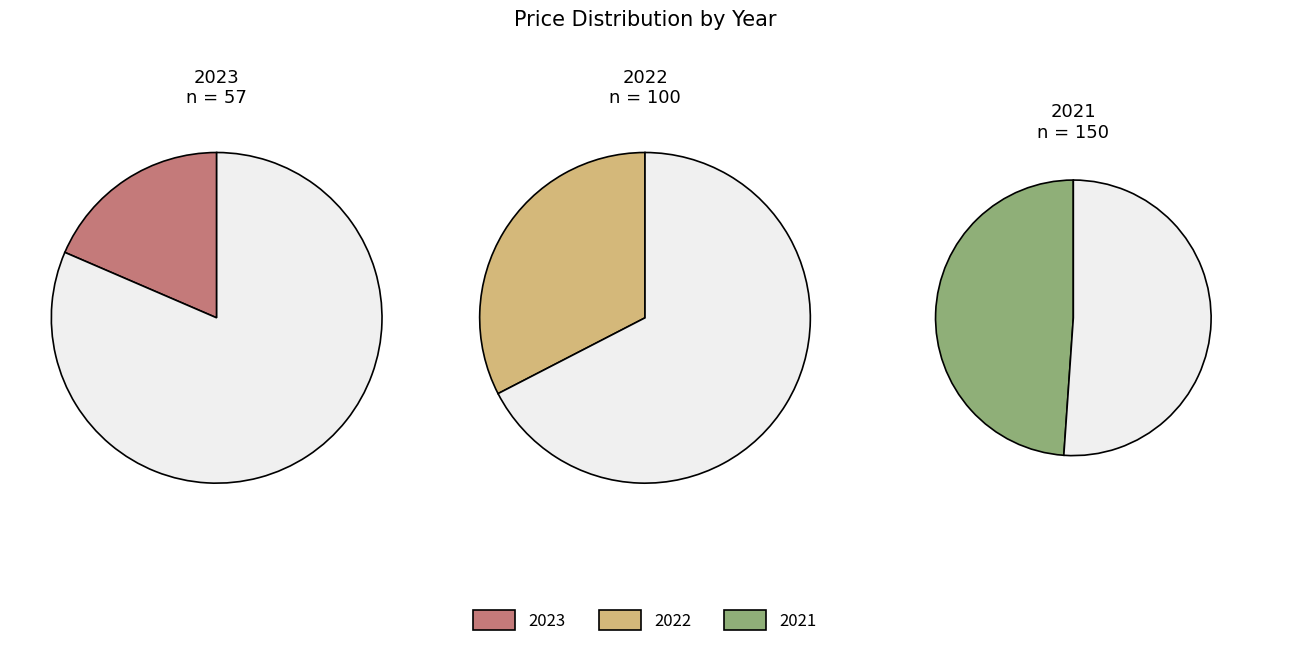

To the nearest percent, what percentage of the pie is 2021?

49%